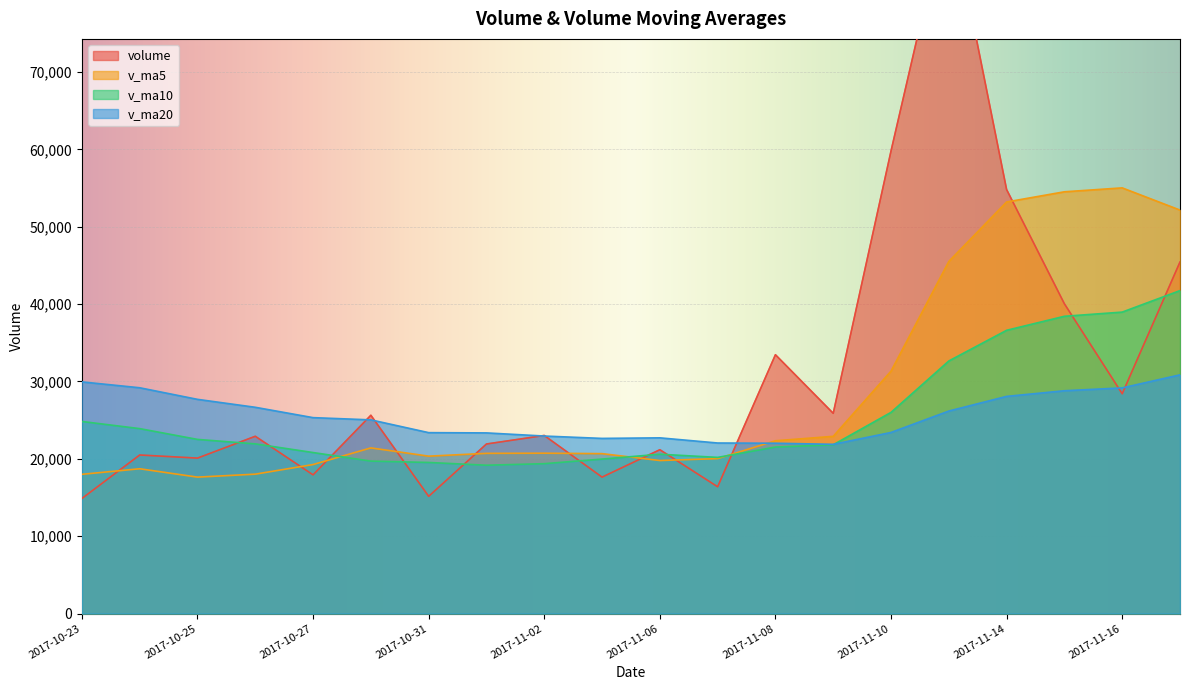

What is the sum of all v_ma10 values?

510303.2